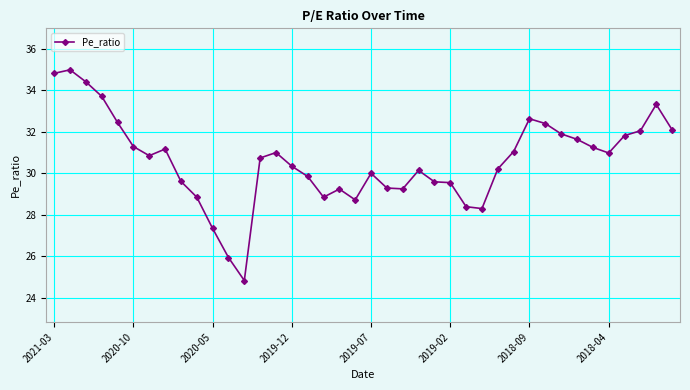

What is the difference between the second highest and minimum values?

10.0